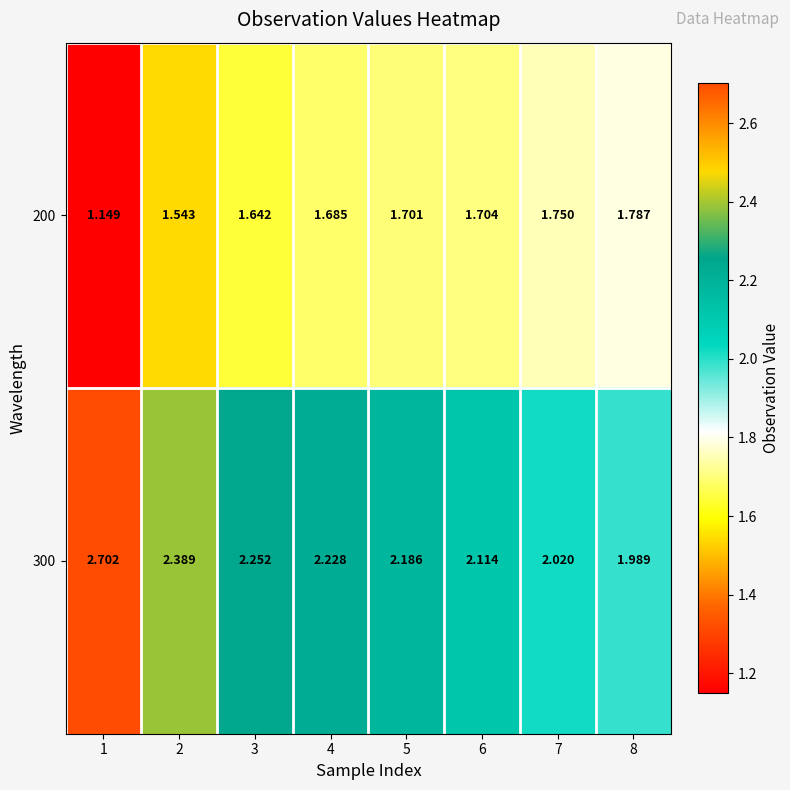

What is the maximum value shown in the chart?

2.7